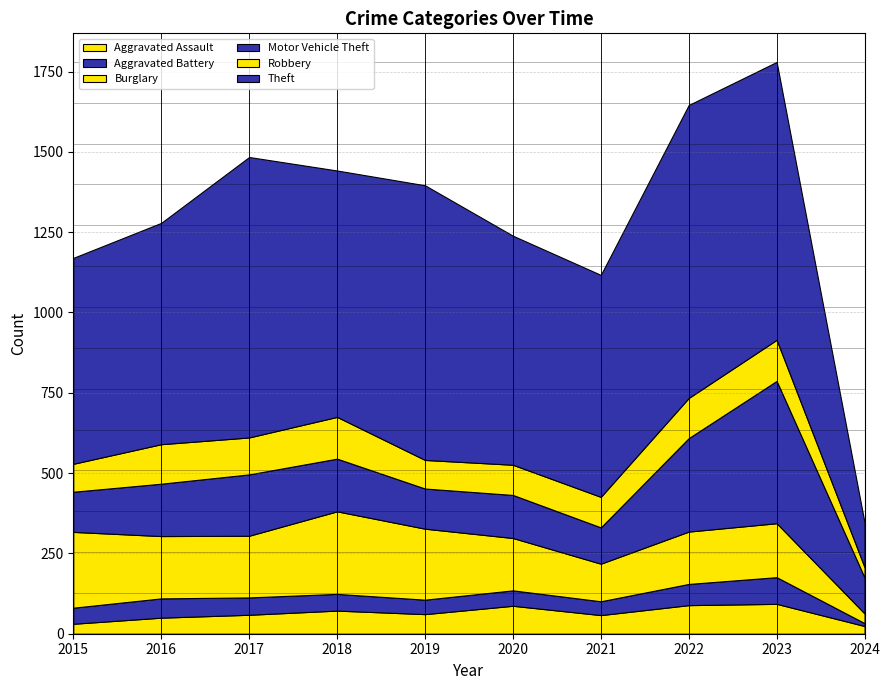

Reading left to right, what are all the values shown in this chart?

Aggravated Assault: 31	50	59	72	61	87	58	89	93	24
Aggravated Battery: 50	60	54	52	45	48	43	66	83	9
Burglary: 236	194	192	257	221	163	117	163	168	30
Motor Vehicle Theft: 125	163	191	164	125	134	113	291	443	112
Robbery: 87	123	115	130	89	94	95	125	128	32
Theft: 641	689	873	767	855	713	691	912	865	139